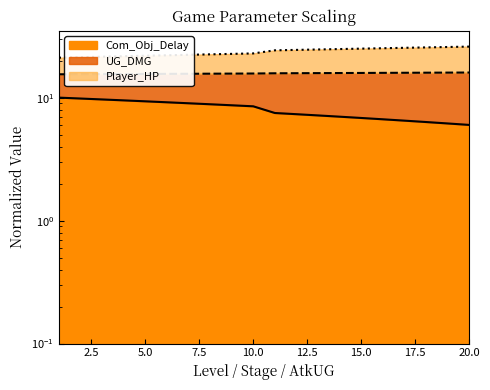

At 9, list the series in order from smallest to largest.

UG_DMG, Com_Obj_Delay, Player_HP